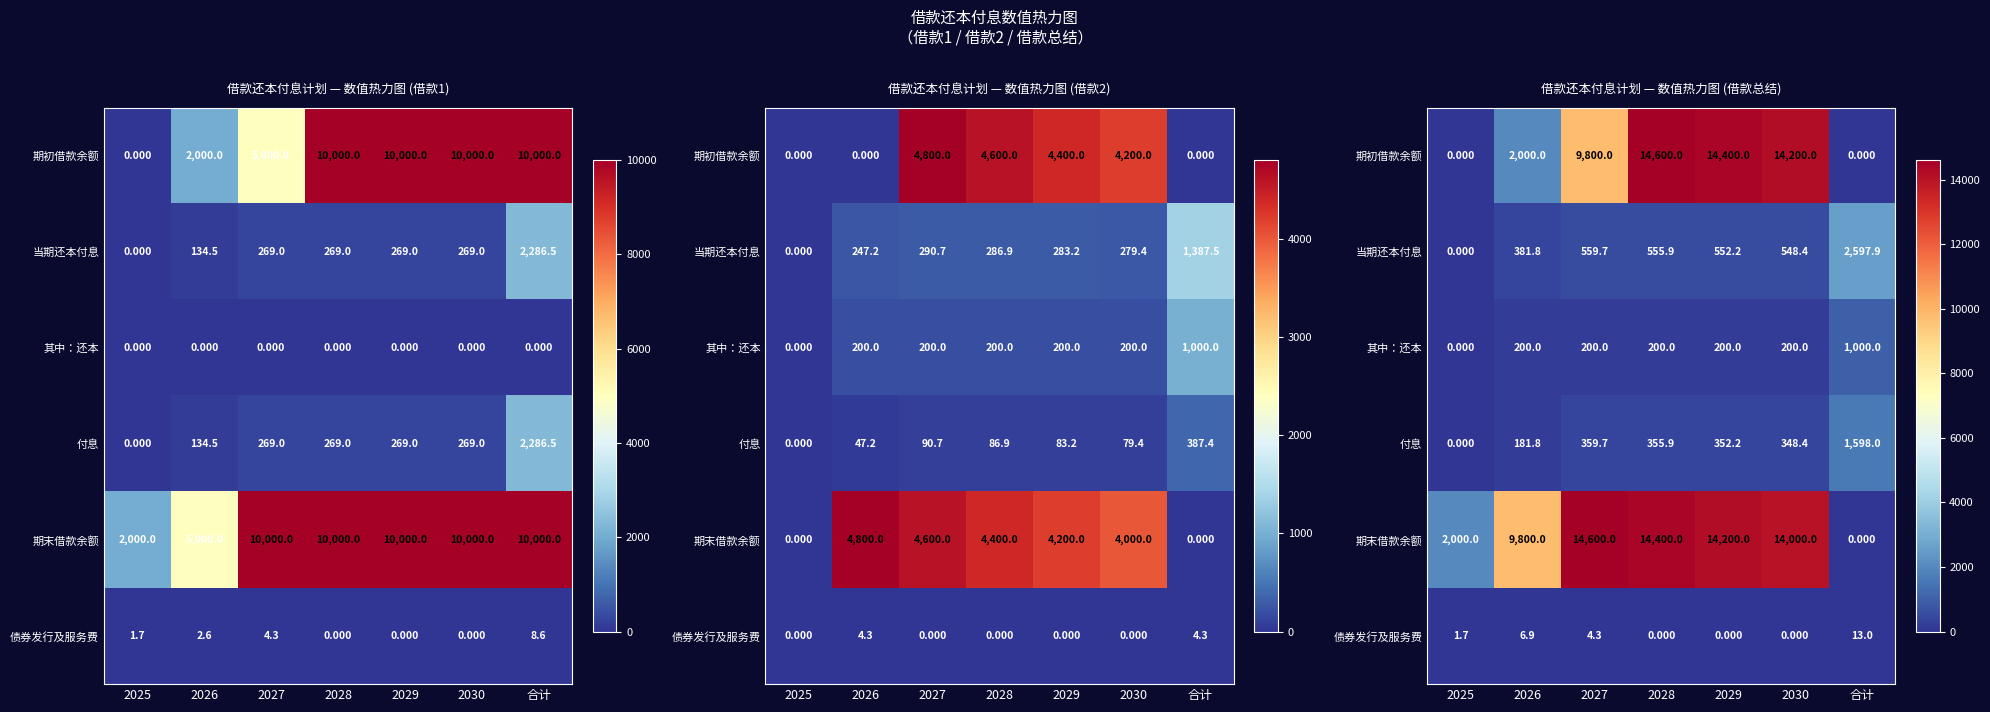

How many values in the 期初借款余额 series are below 9800?

3